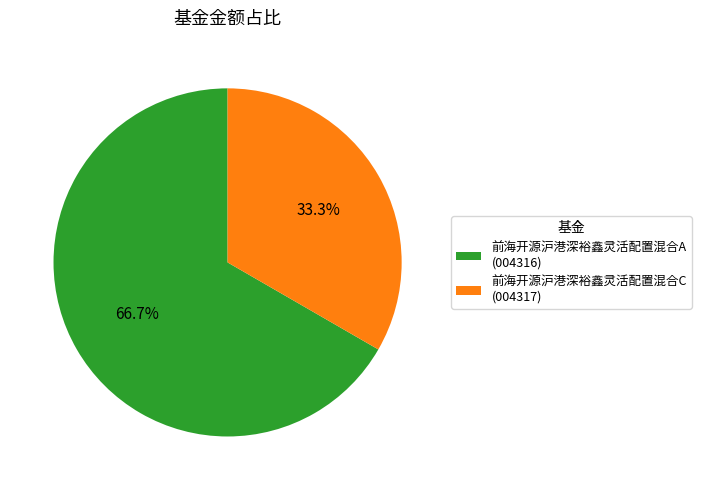

Does 前海开源沪港深裕鑫灵活配置混合C represent more than half of the total?

No